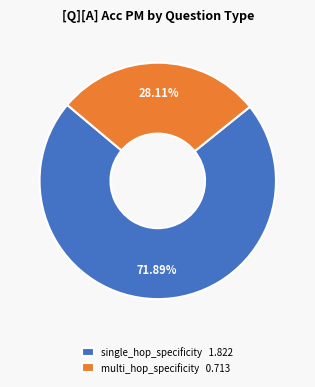

How many segments does this pie chart have?

2